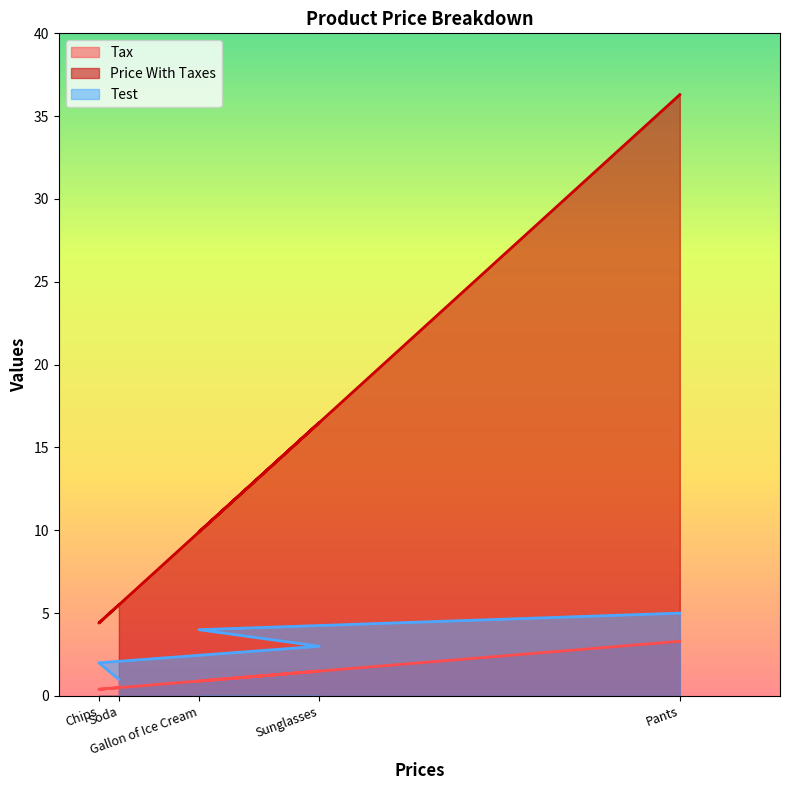

Rank the series by their maximum value, from highest to lowest.

Price With Taxes, Test, Tax